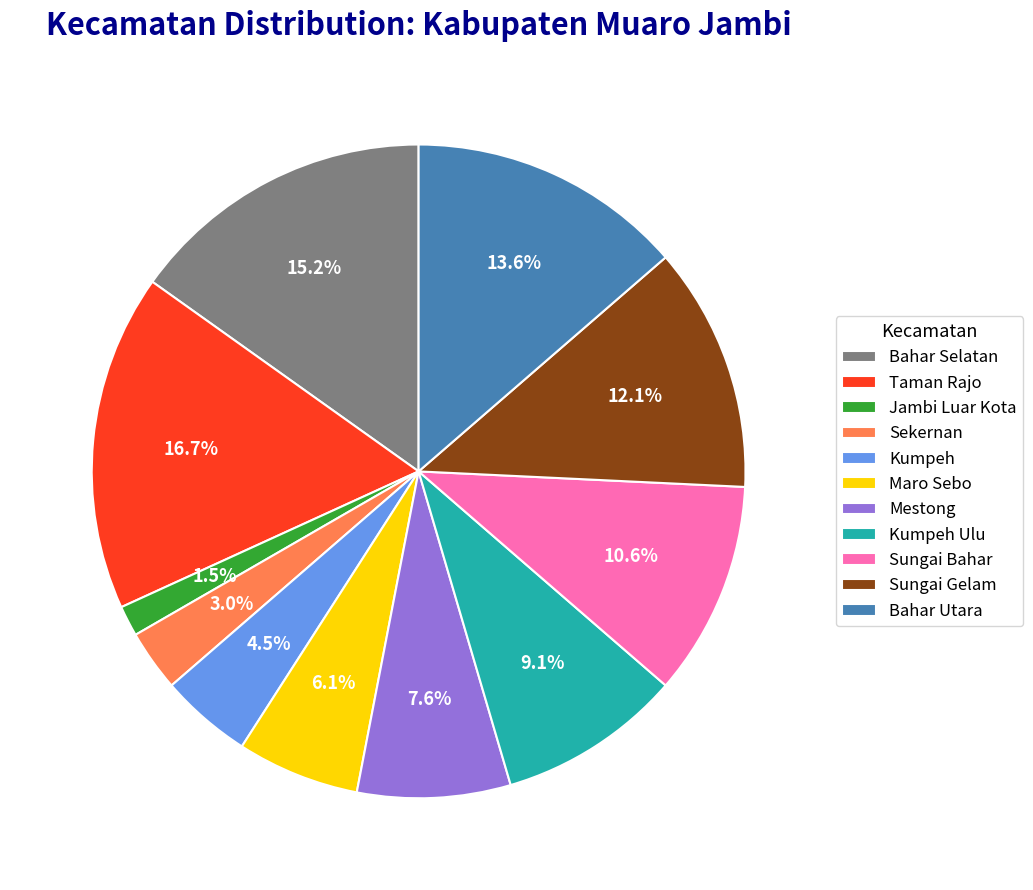

Which slice is the smallest?

Jambi Luar Kota